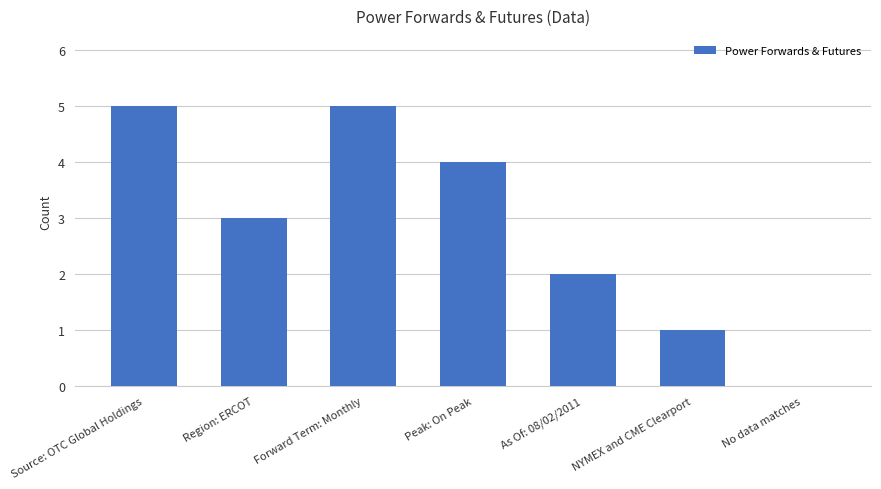

What is the sum of all values?

20